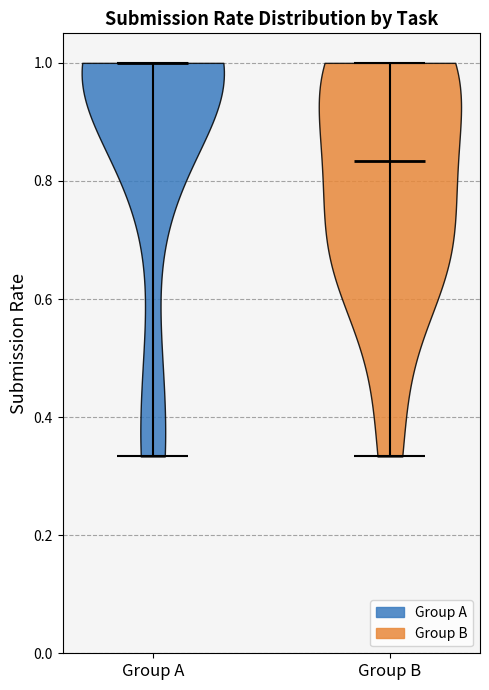

Reading left to right, read every violin against the y-axis: where its median line is, and the lowest and highest points it reaches. The values are not printed on the chart, so give them approximately, as read against the axis.

Group A: median line 1.00, lowest point 0.34, highest point 1.00
Group B: median line 0.84, lowest point 0.34, highest point 1.00